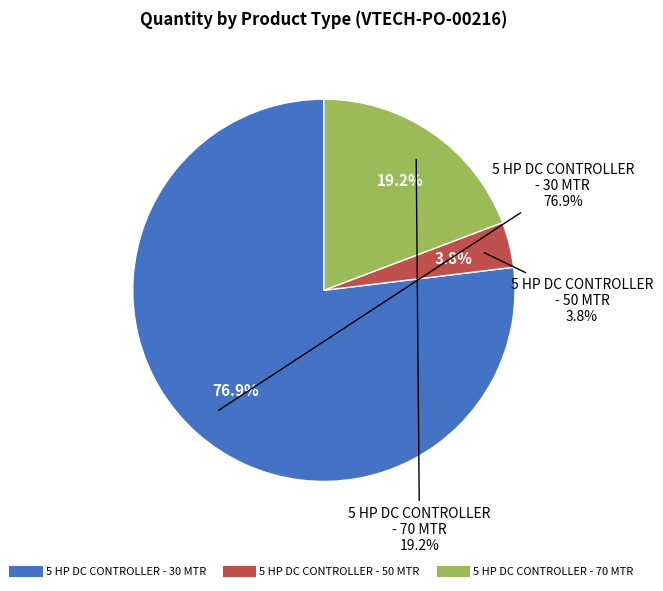

Which slice is the smallest?

5 HP DC CONTROLLER - 50 MTR